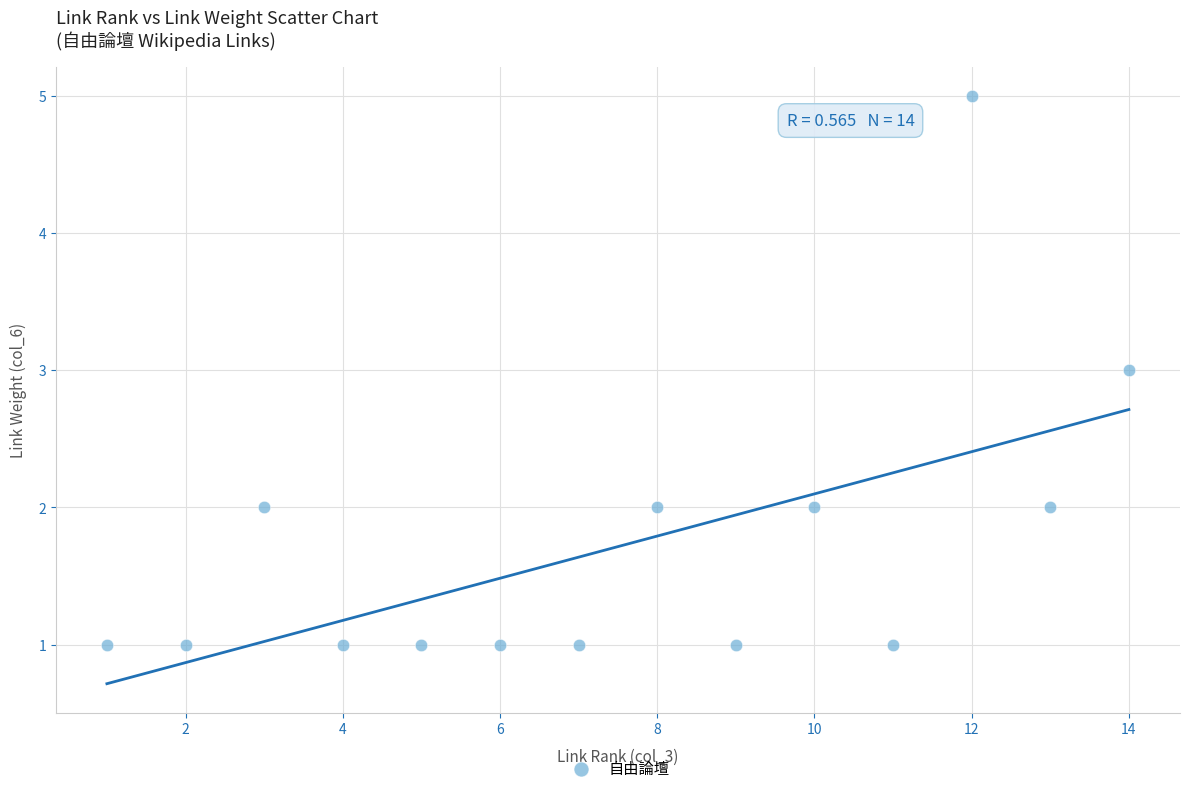

What is the range of X values (max minus min)?

13